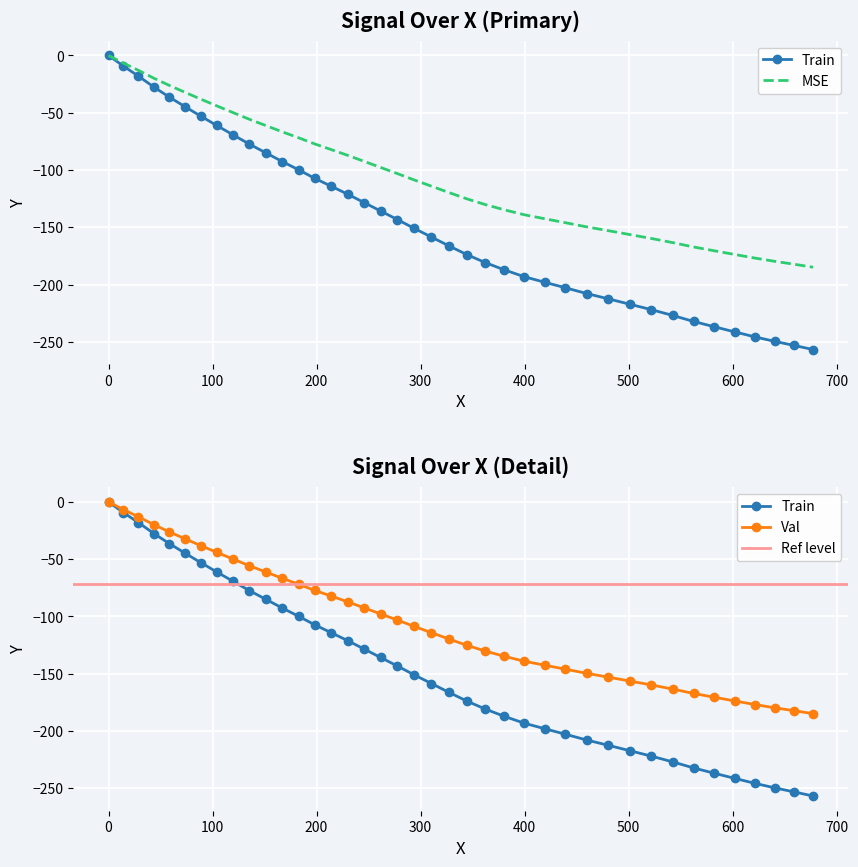

What is the difference between the maximum and minimum values?

256.7